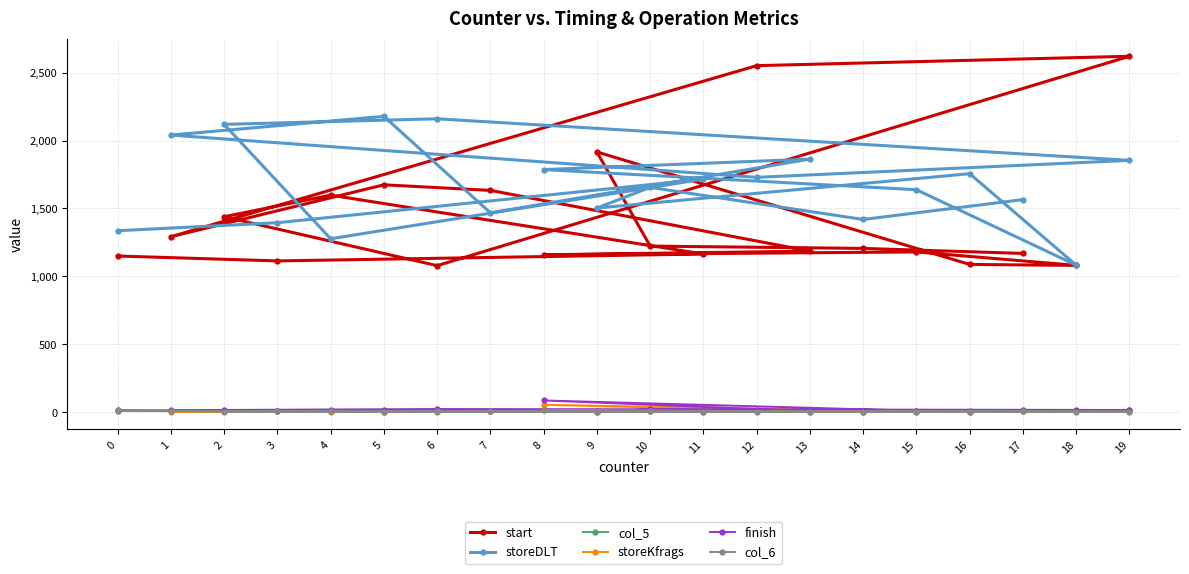

The storeDLT series shows 1419 at 14. True or false?

True